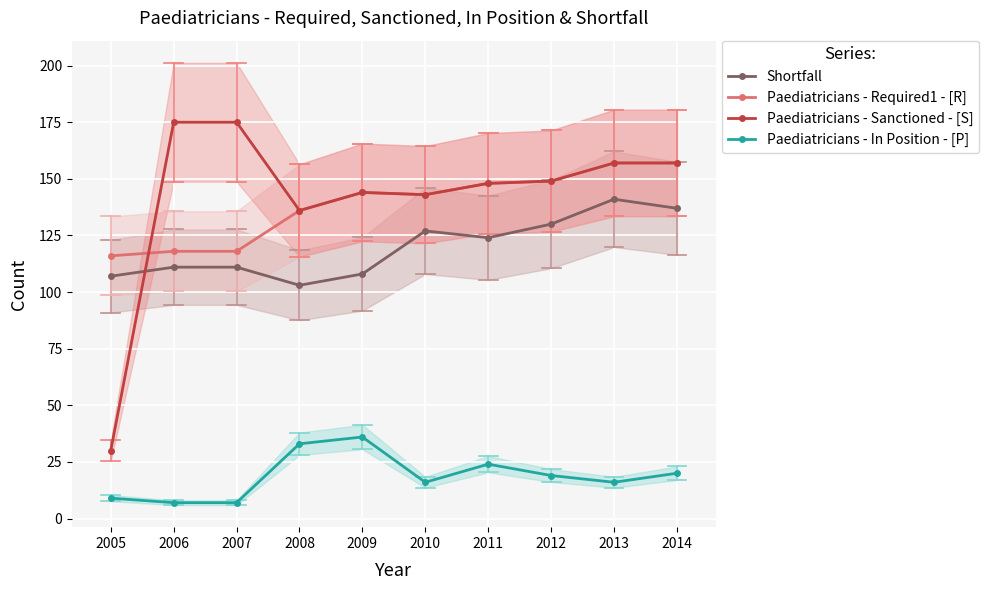

What is the average value of the Shortfall series?

120